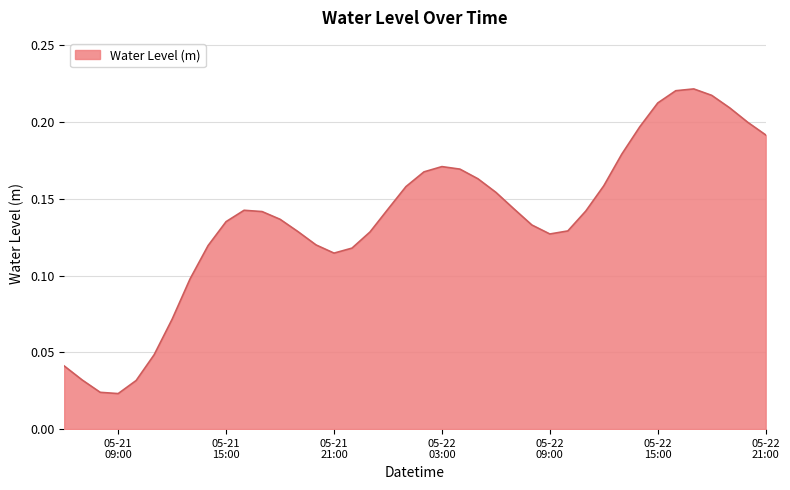

How many interior local peaks (higher than both neighbors) does the data have?

3